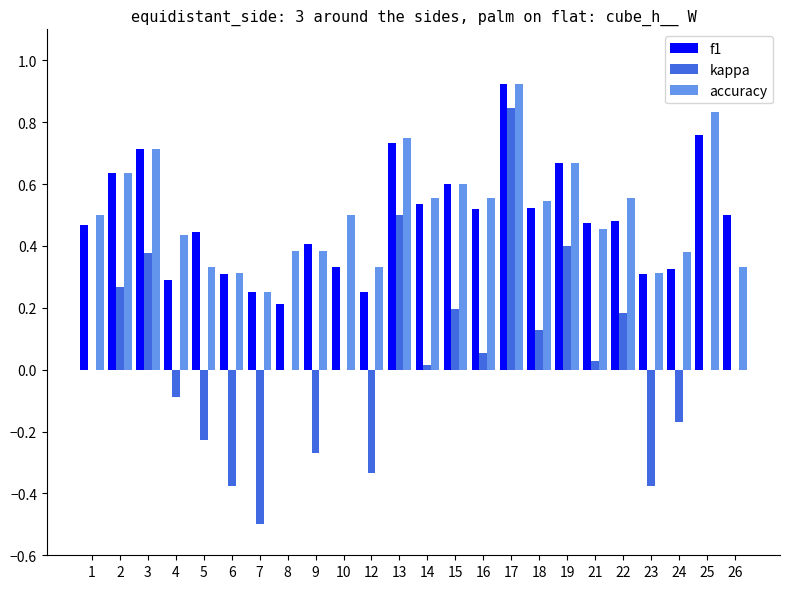

Which series has the largest total across all categories?

accuracy